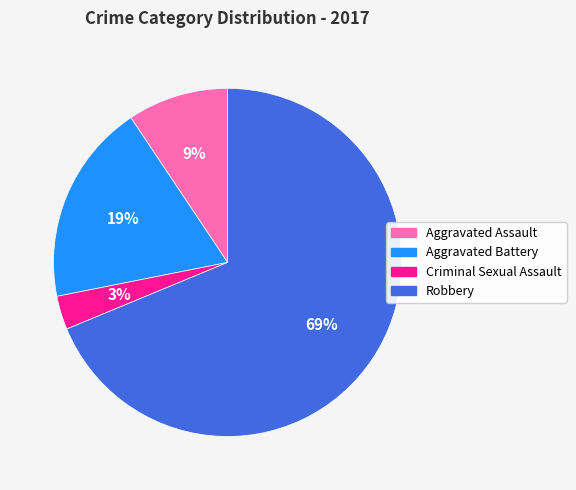

Combined, do Aggravated Battery and Criminal Sexual Assault account for over 50%?

No